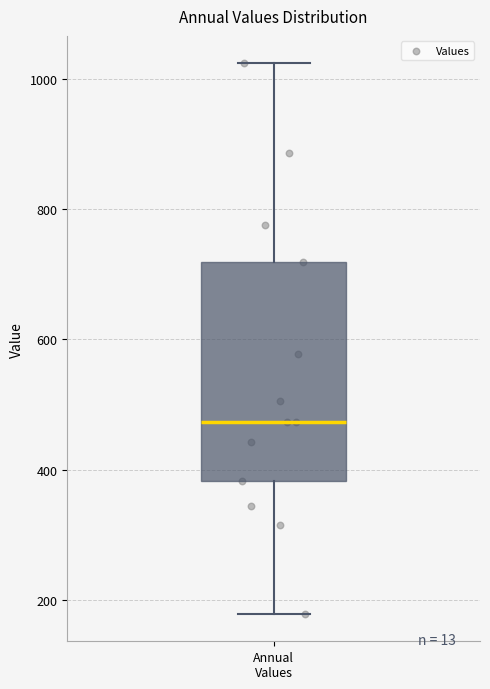

Read this box plot against the y-axis: the position of the median line, the range covered by the box, and the ends of both whiskers. The values are not printed on the chart, so give them approximately, as read against the axis.

median 480, box 380 to 720, whiskers 180 to 1020